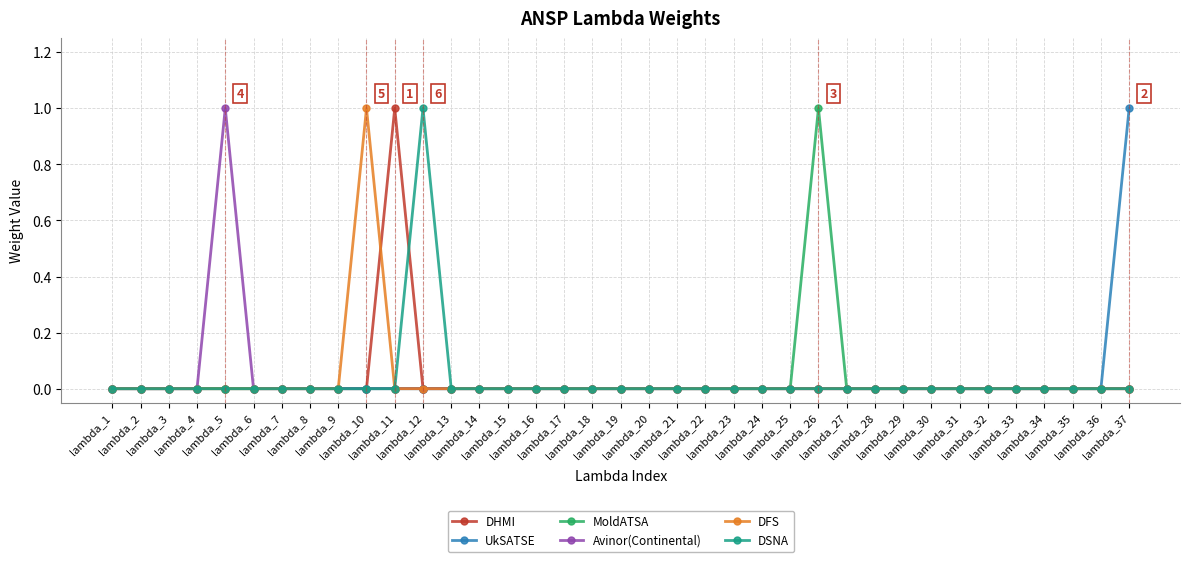

What is the difference between the maximum and second lowest values in the Avinor(Continental) series?

1